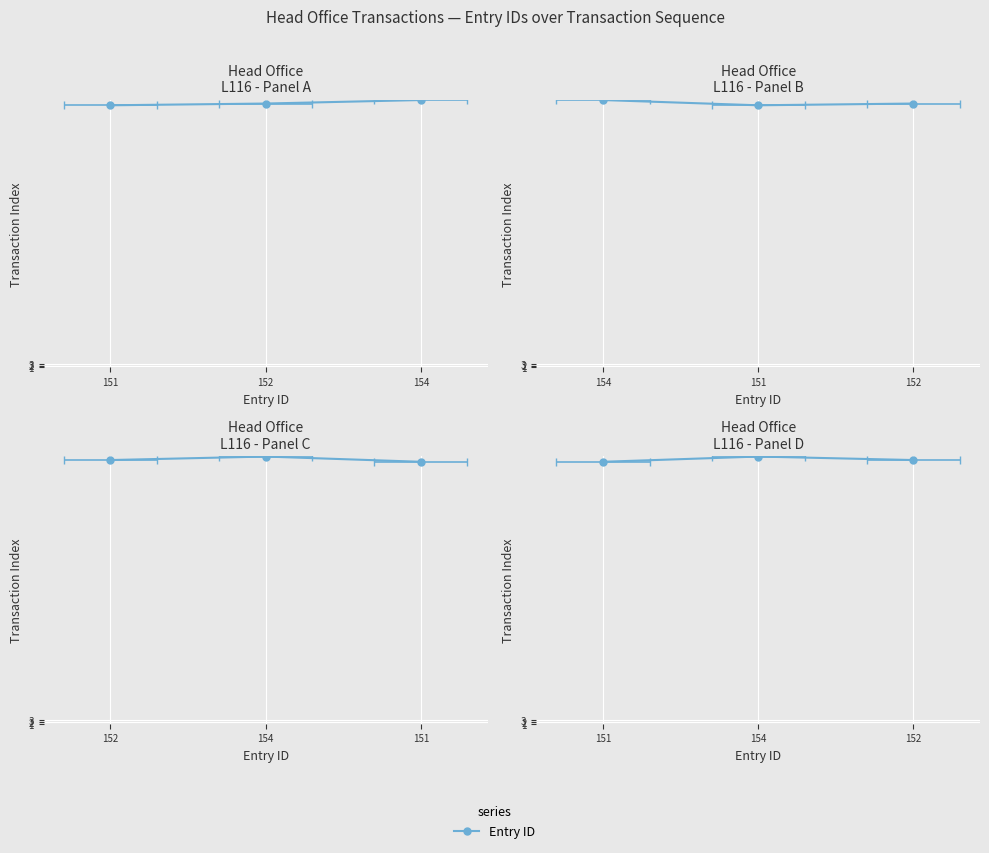

What is the difference between the values at 152 and 151?

1